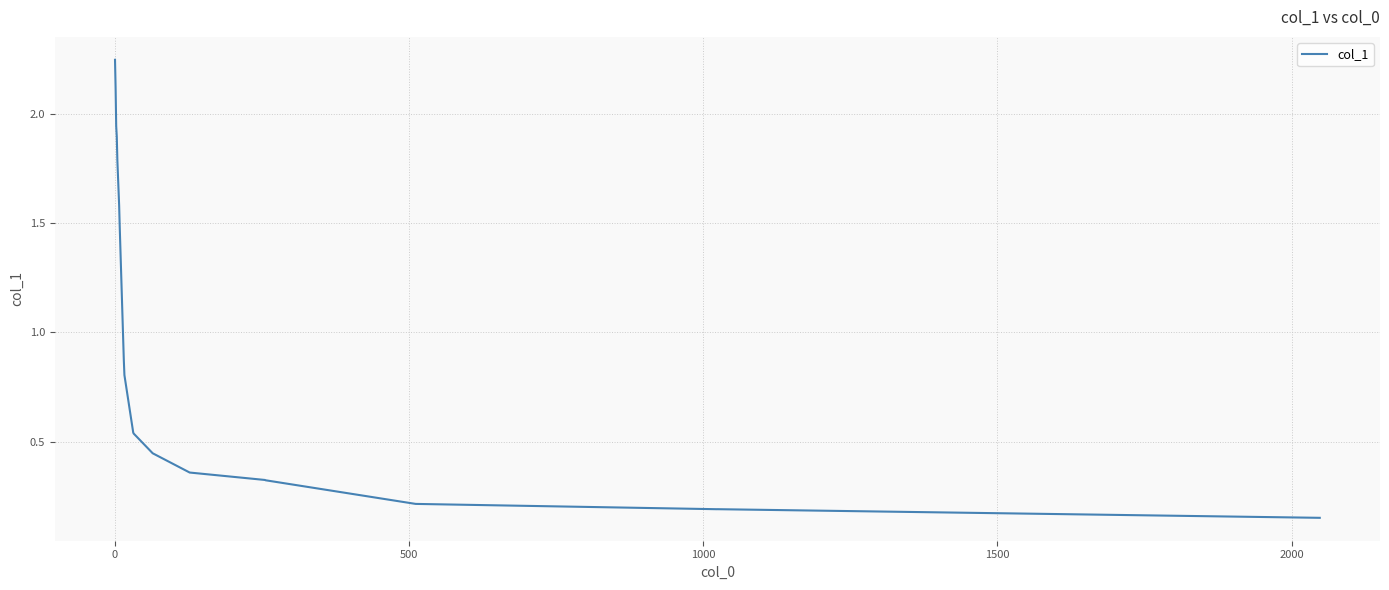

What is the difference between the maximum and minimum values?

2.1